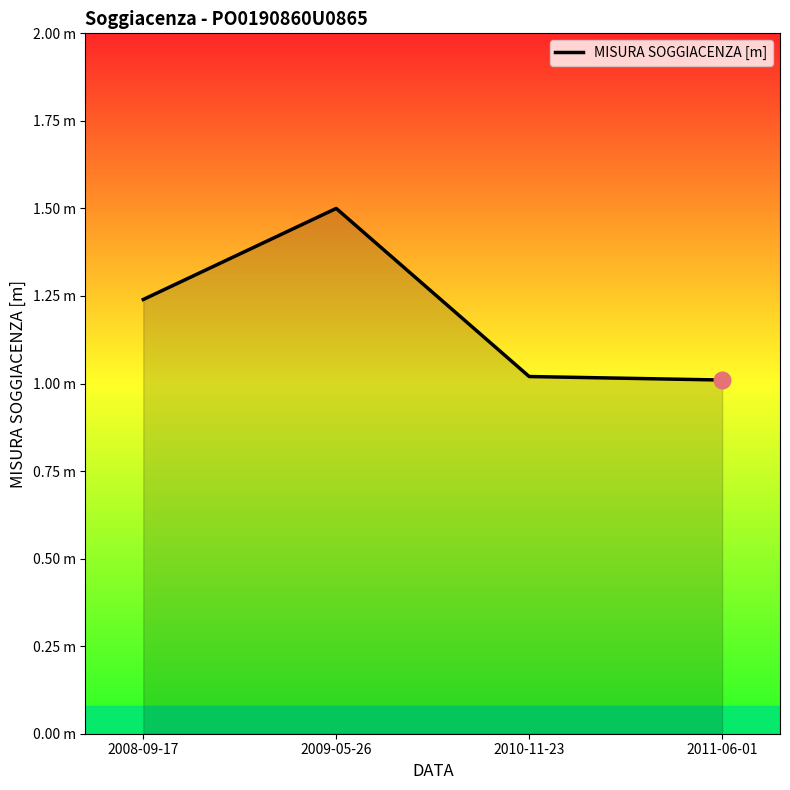

What is the change in value from 2008-09-17 to 2009-05-26?

+0.3